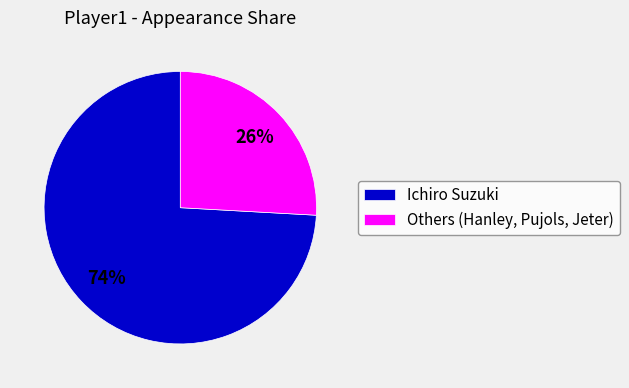

Count the number of slices in the pie.

2